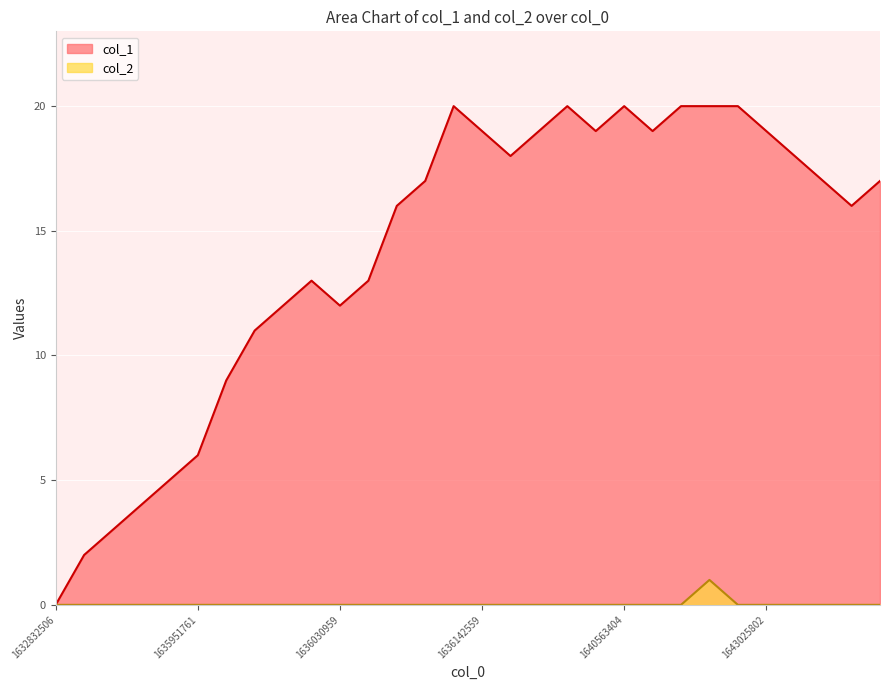

Between 9 and 13, which is larger?

13